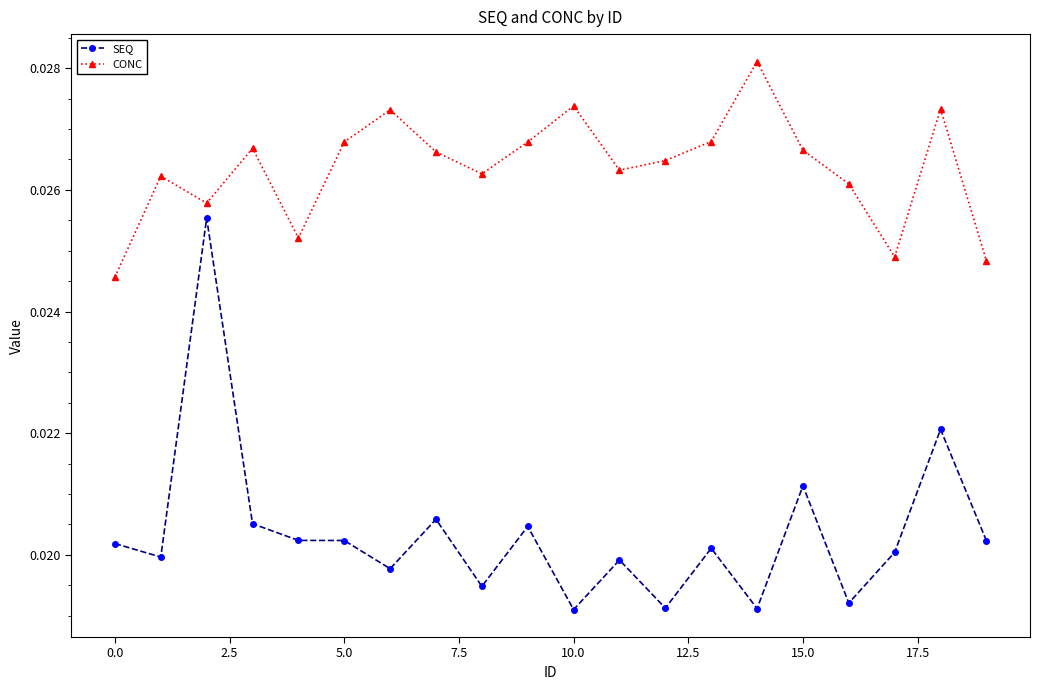

Rank the series by their average value, from lowest to highest.

SEQ, CONC